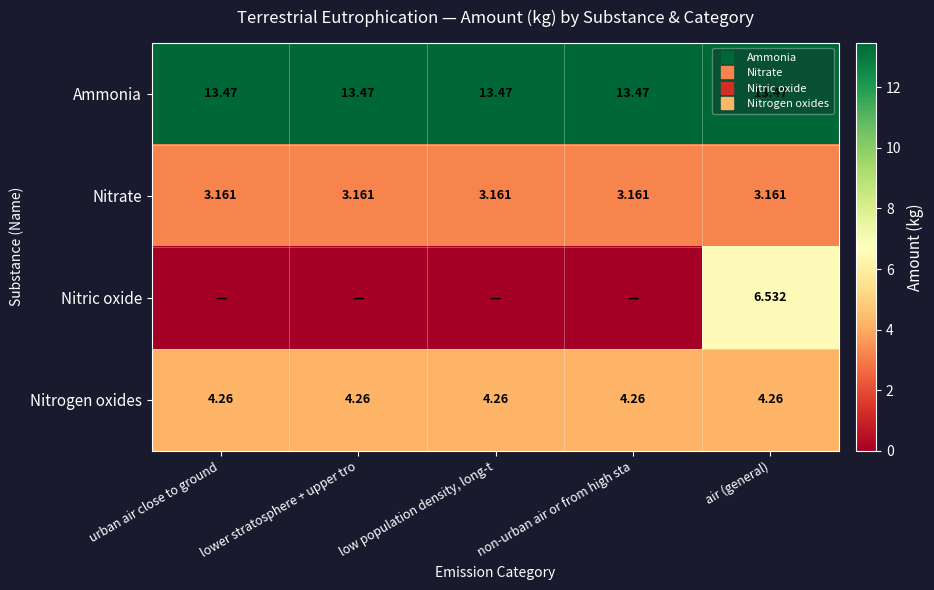

The Nitrate series shows 3.2 at lower stratosphere + upper tro. True or false?

True